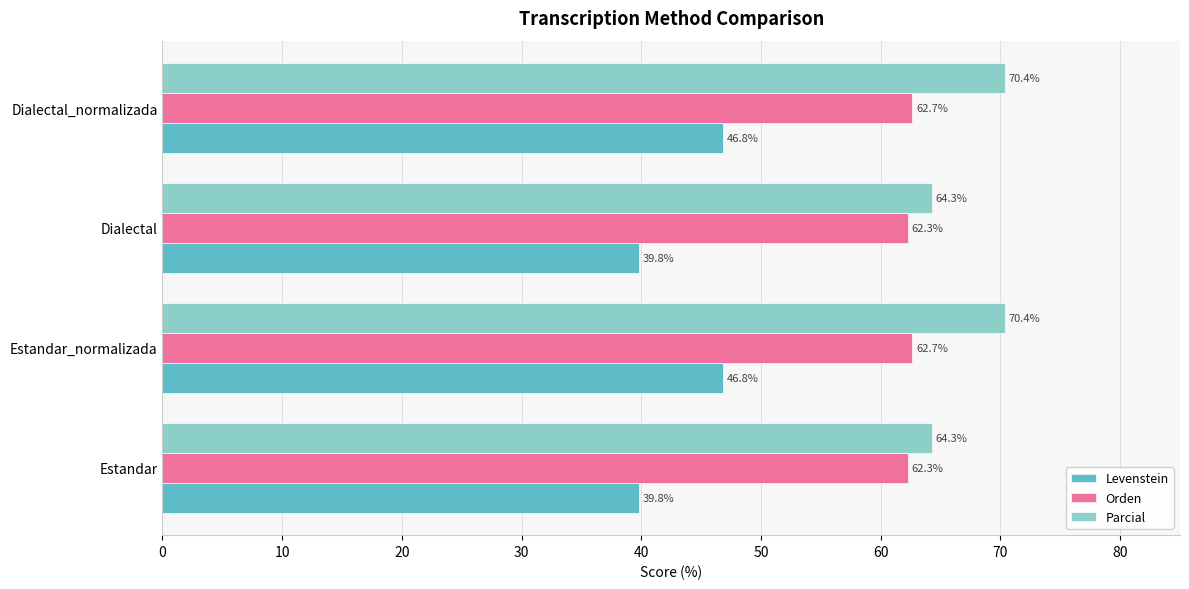

What is the sum of all Parcial values?

269.4